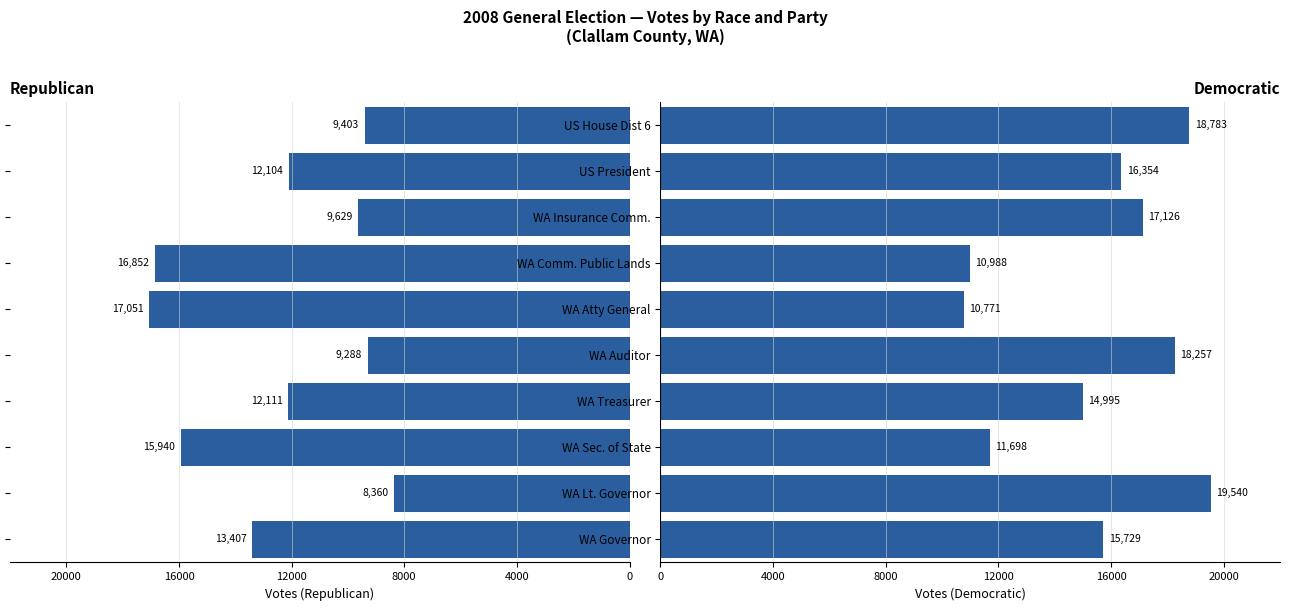

True or false: Democratic has a value of 30772 at WA Lt. Governor.

False